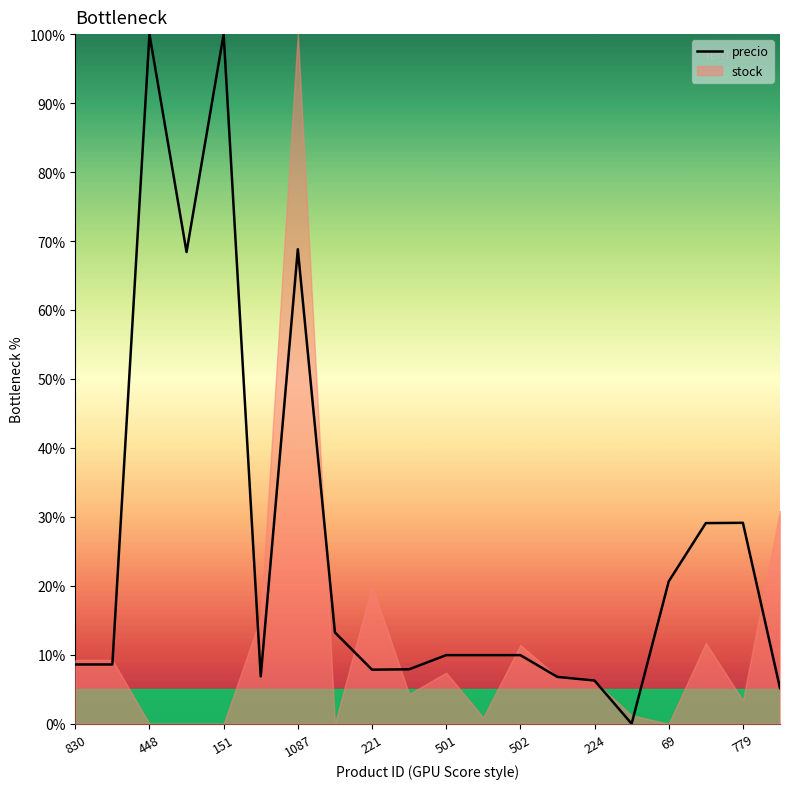

What is the sum of all values?

517.2